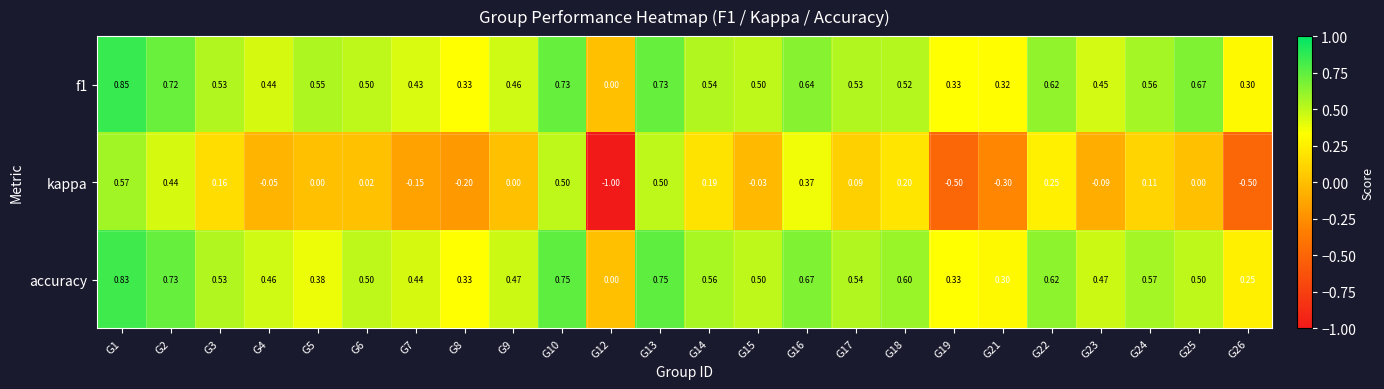

Is the value of f1 at G10 greater than the value of kappa at G16?

Yes